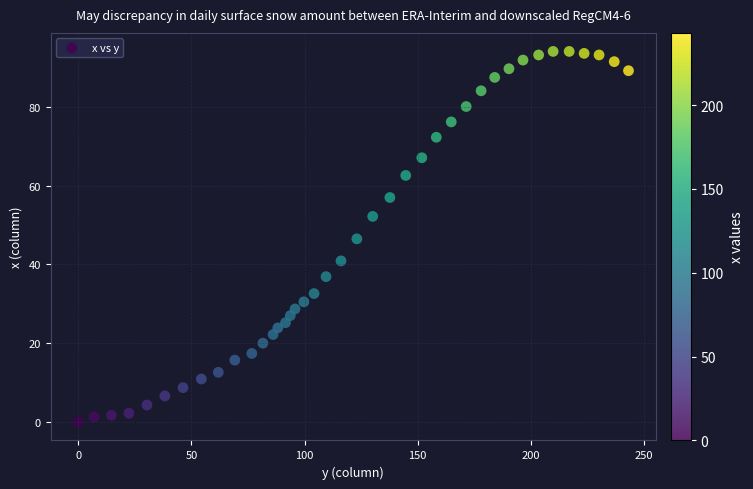

What is the range of X values (max minus min)?

243.1